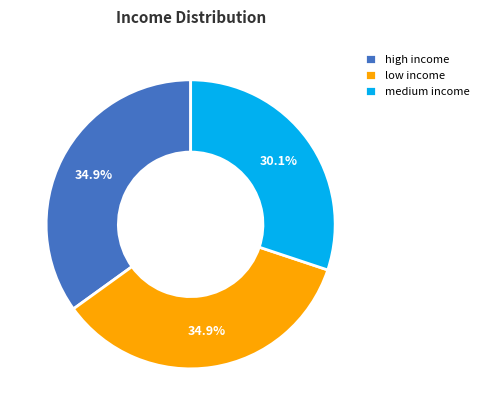

To the nearest percent, what is the difference between the low income and medium income slice percentages?

5%